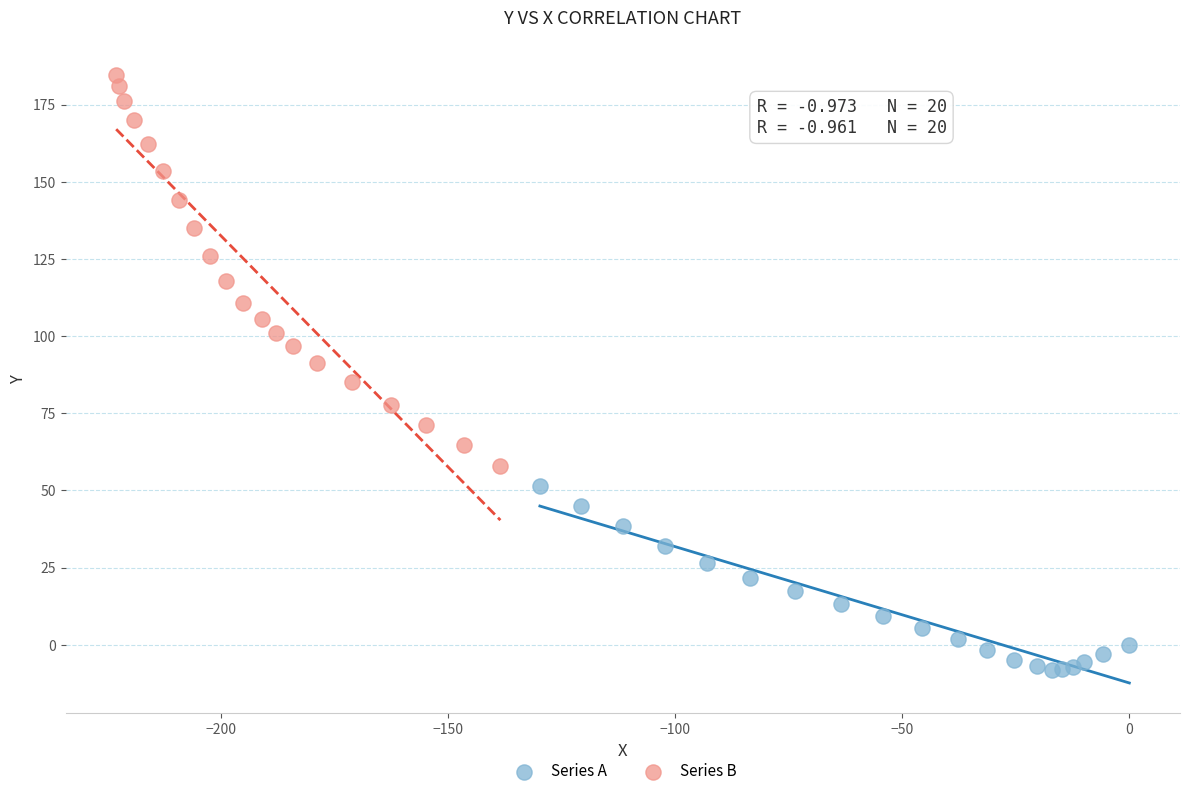

Which series contains the lowest Y value?

Series A